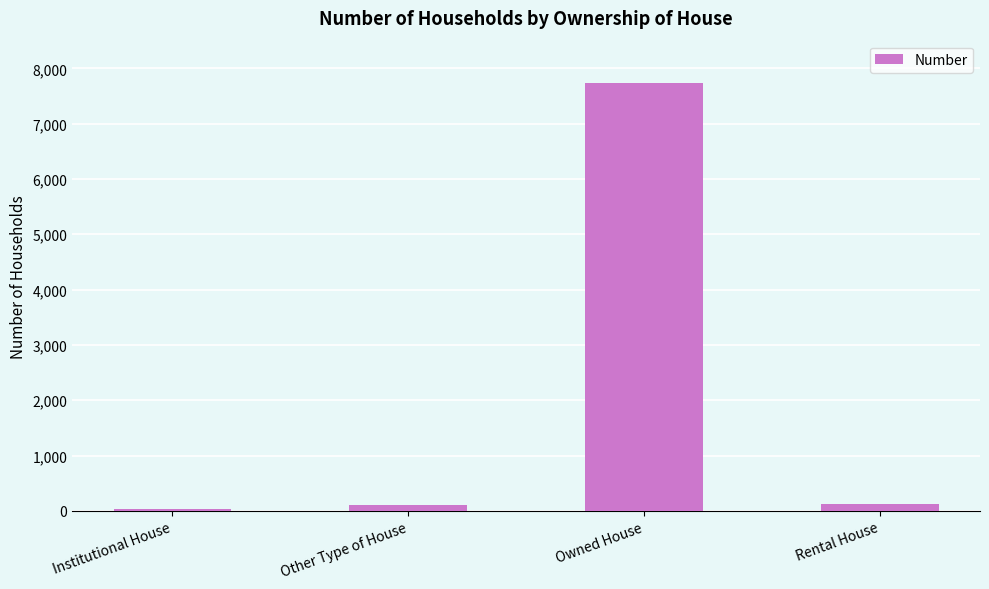

What is the ratio of the value at Other Type of House to the value at Rental House?

0.8